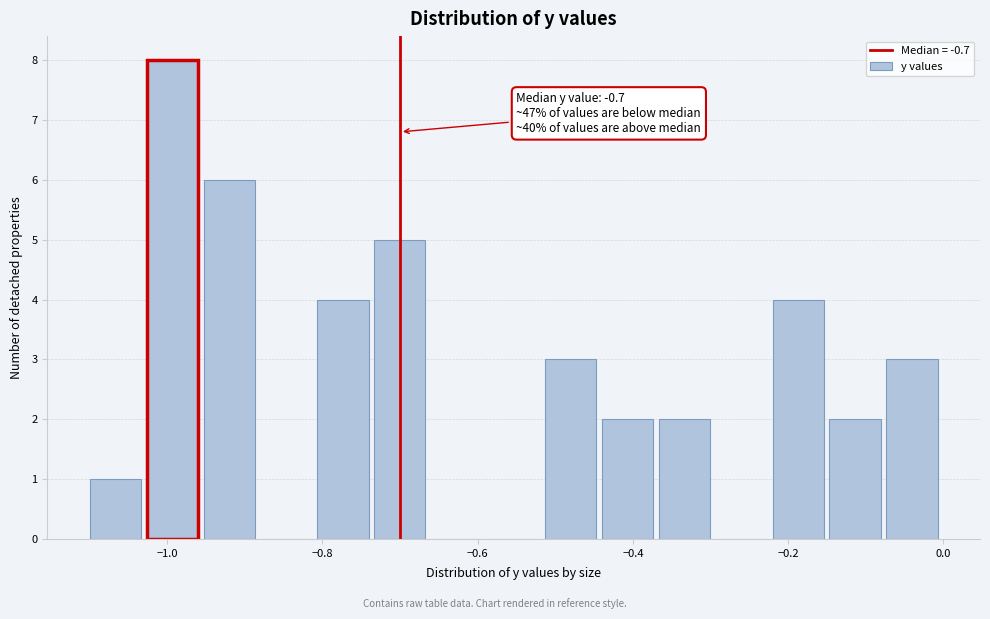

Around what value on the x-axis is the tallest bar? Give the approximate position of its centre, as read against the axis.

-1.00